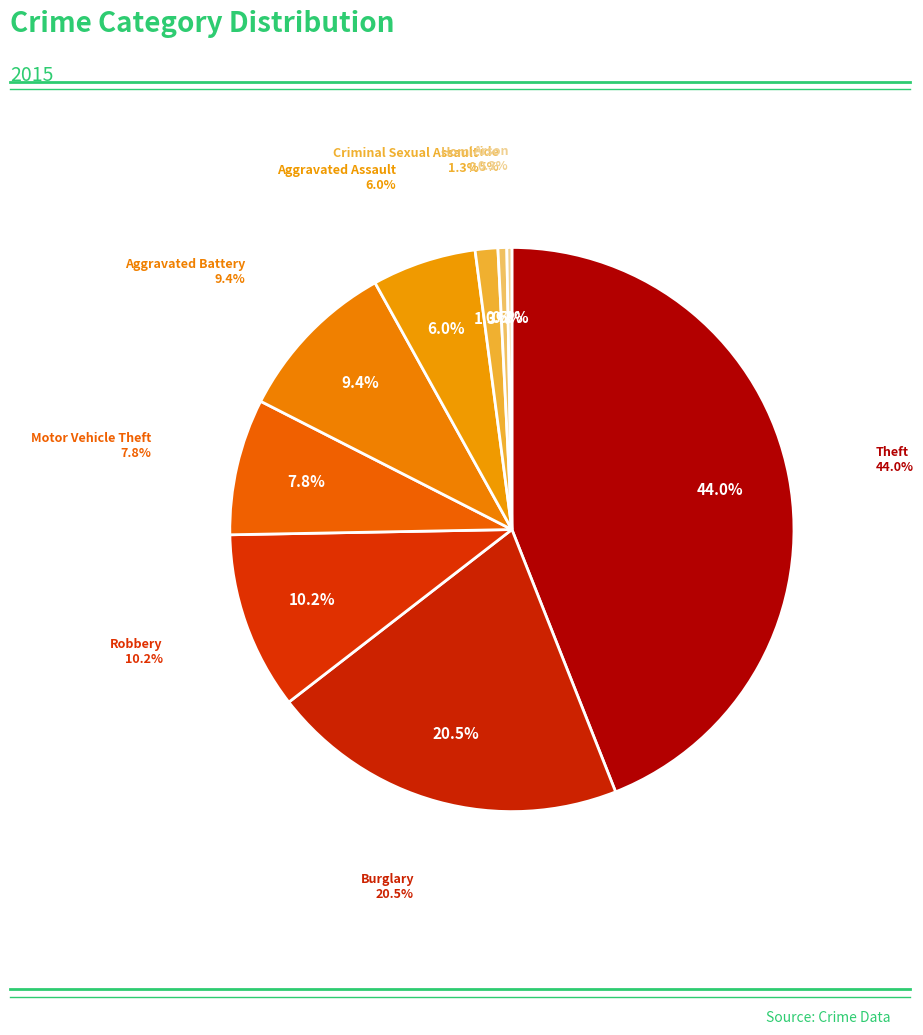

To the nearest percent, what is the combined percentage of Aggravated Battery and Homicide?

10%